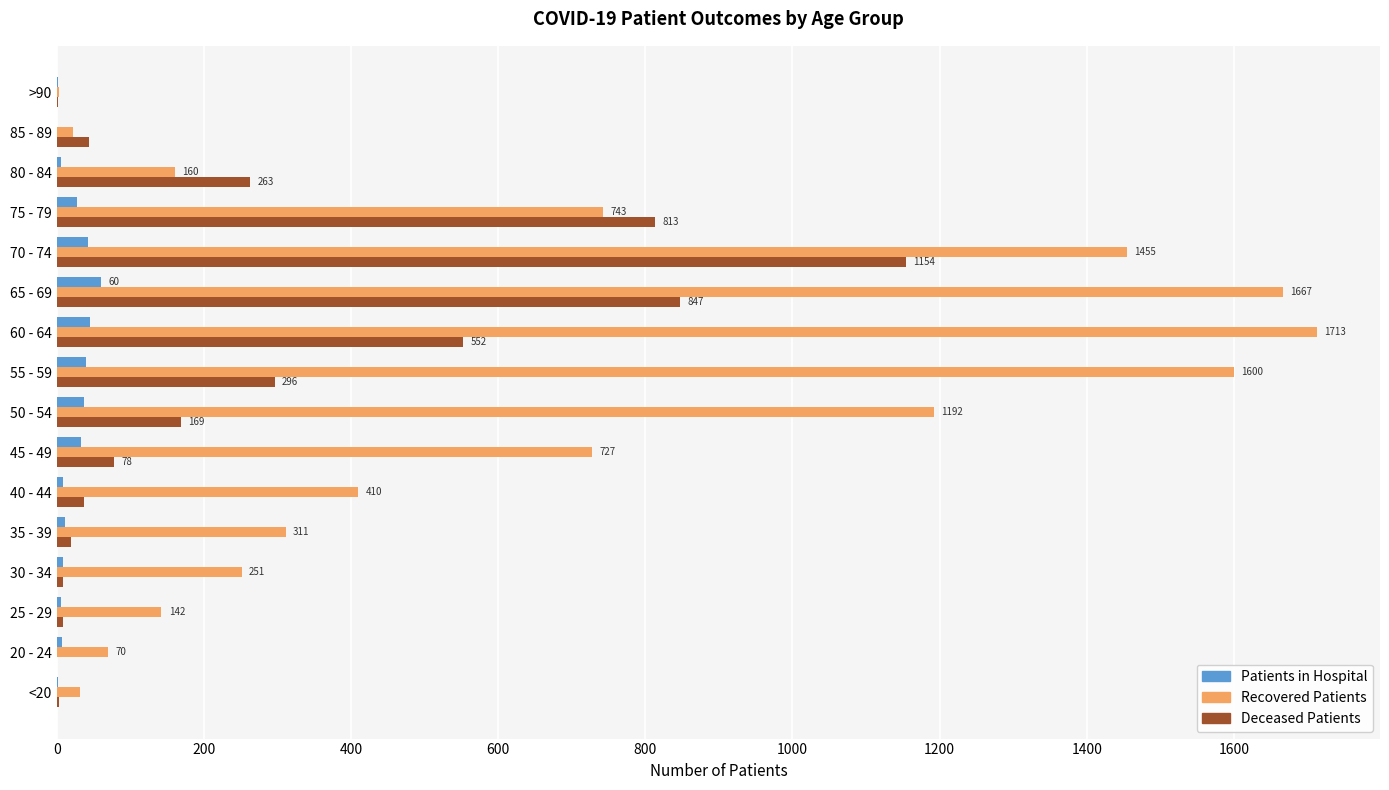

At which category does the chart reach its peak across all series?

60 - 64